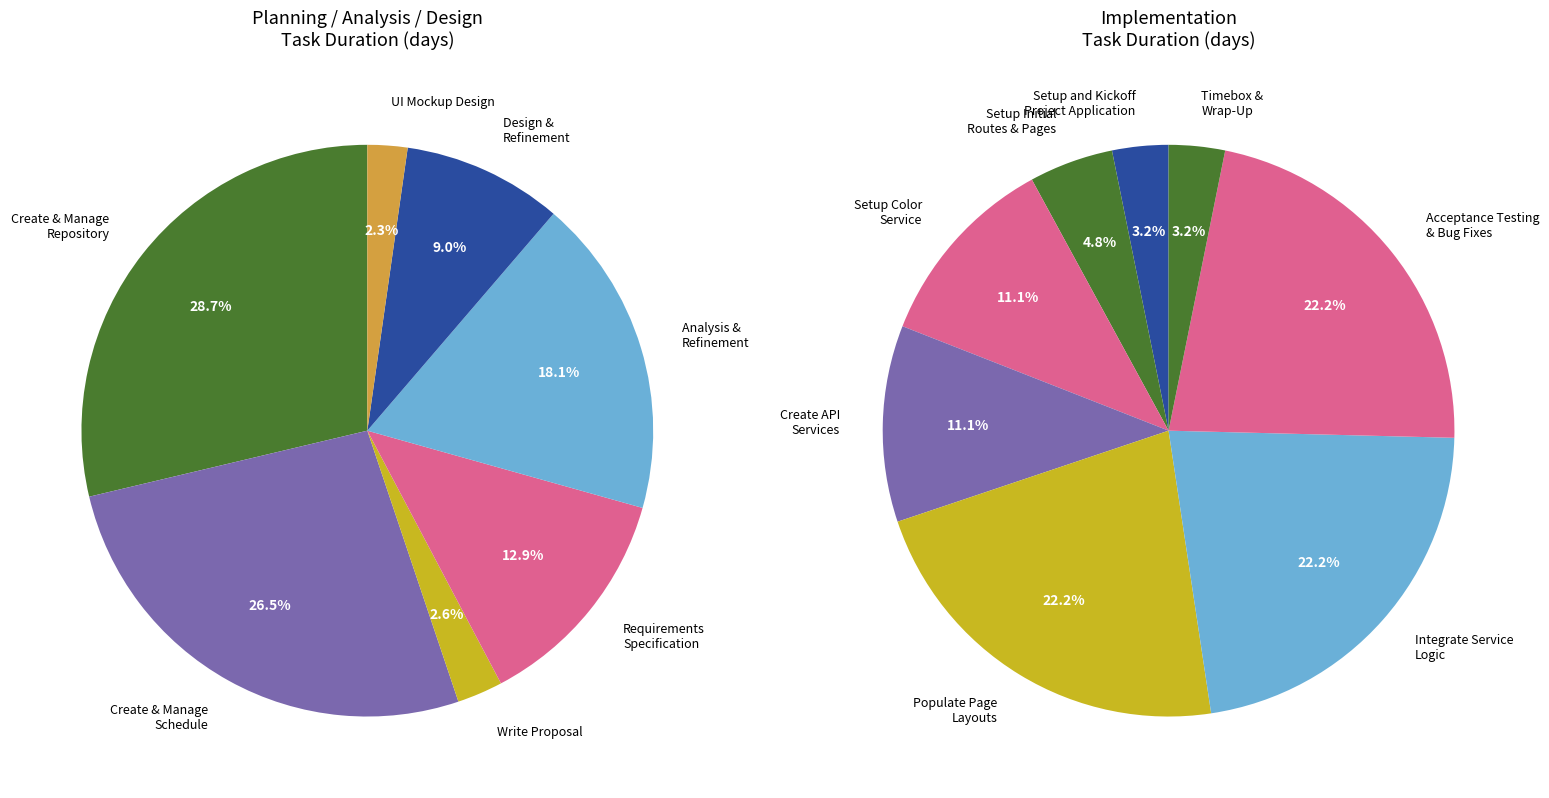

What percentage is NOT represented by Design & Refinement?

91.0%